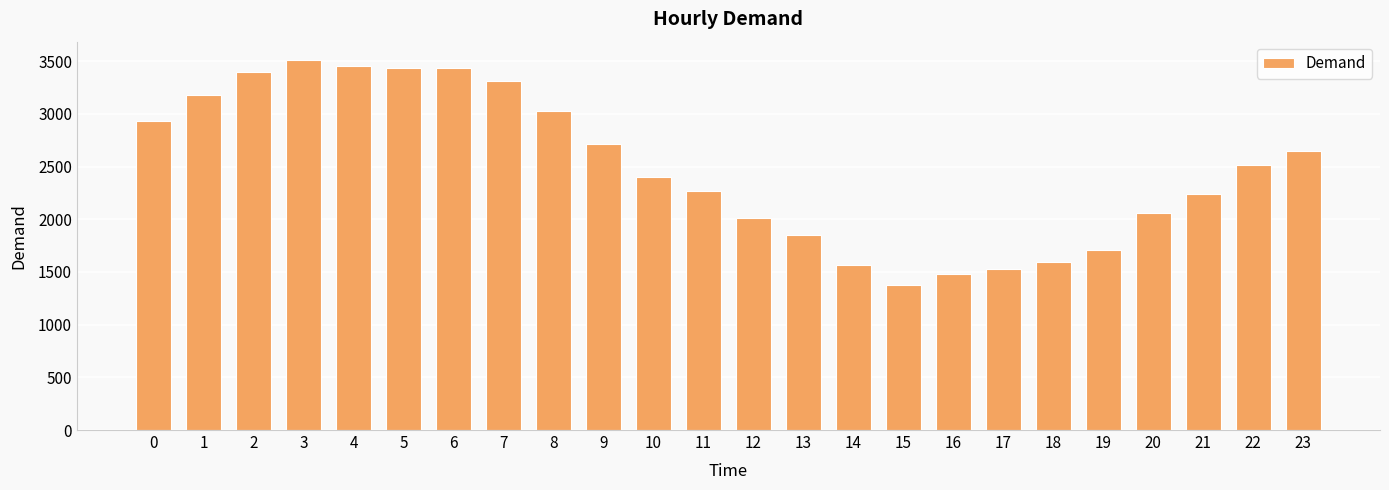

What is the average value?

2485